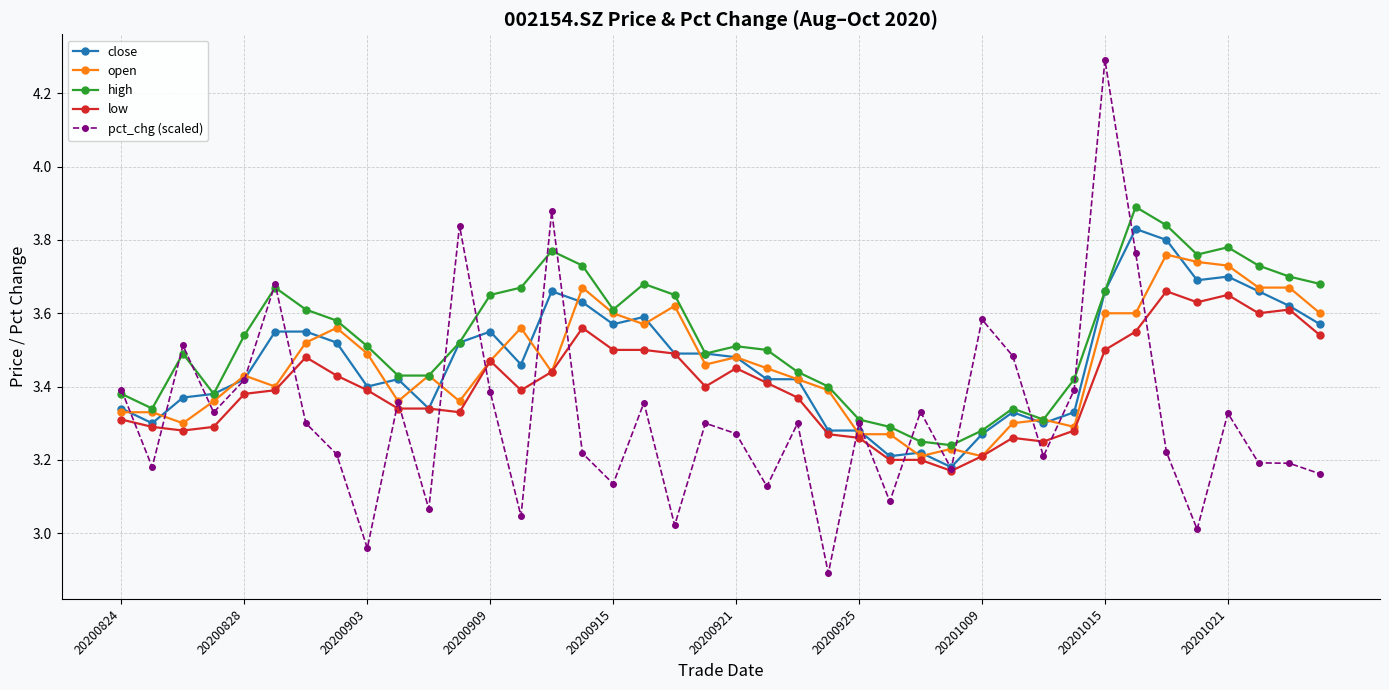

True or false: low and high intersect in this chart.

False